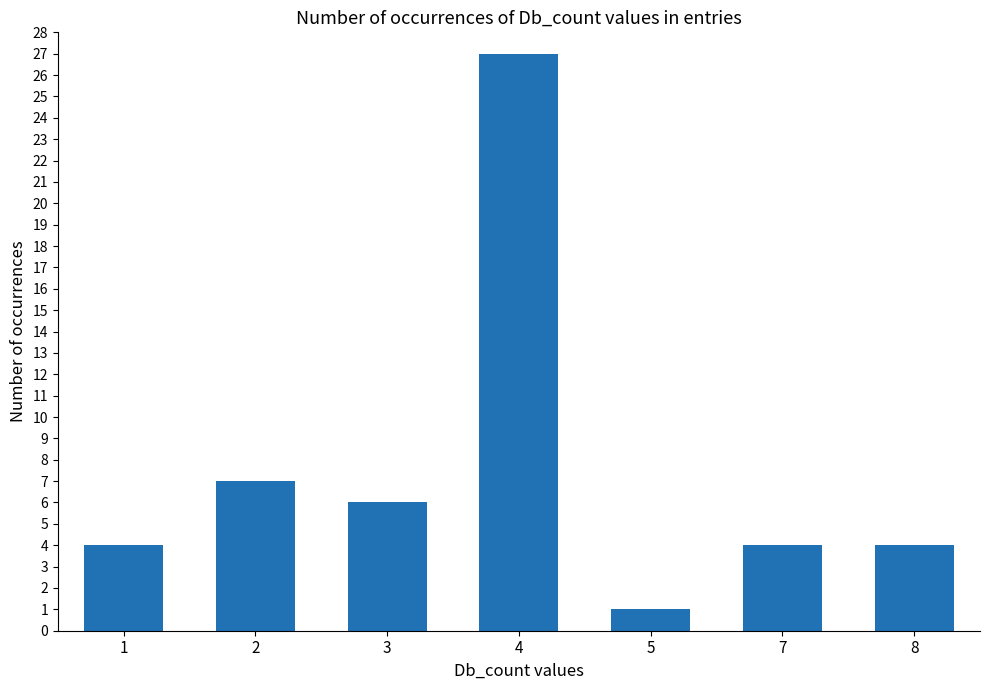

What is the difference between the maximum and minimum values?

26